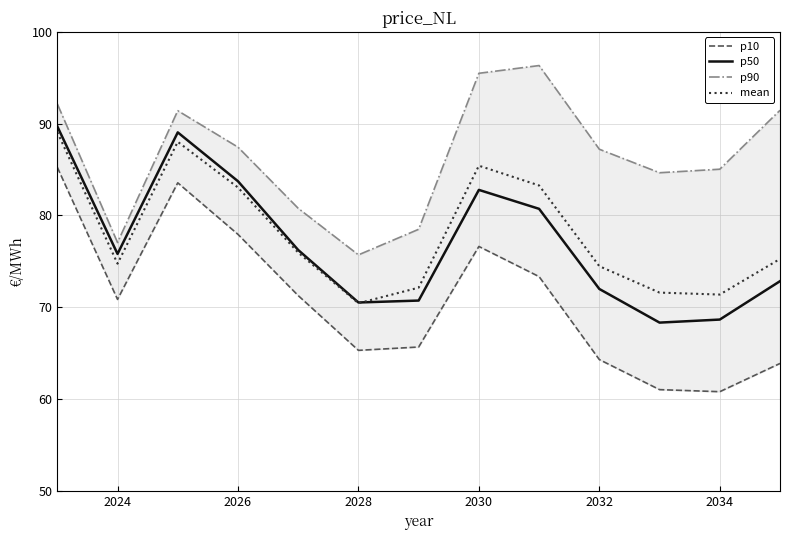

What is the difference between the maximum and minimum values in the p10 series?

24.5